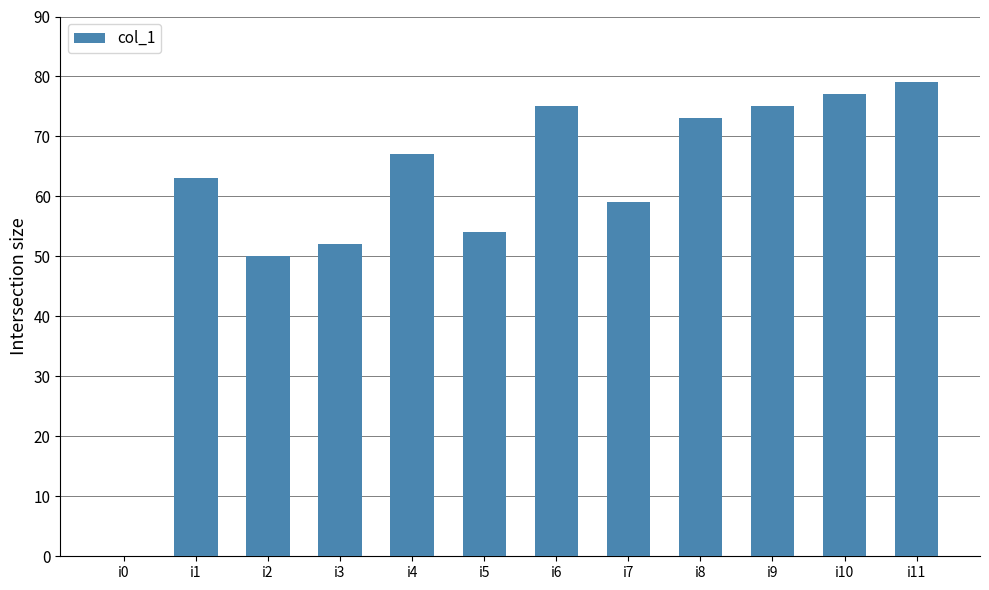

The value at i7 is 59. True or false?

True